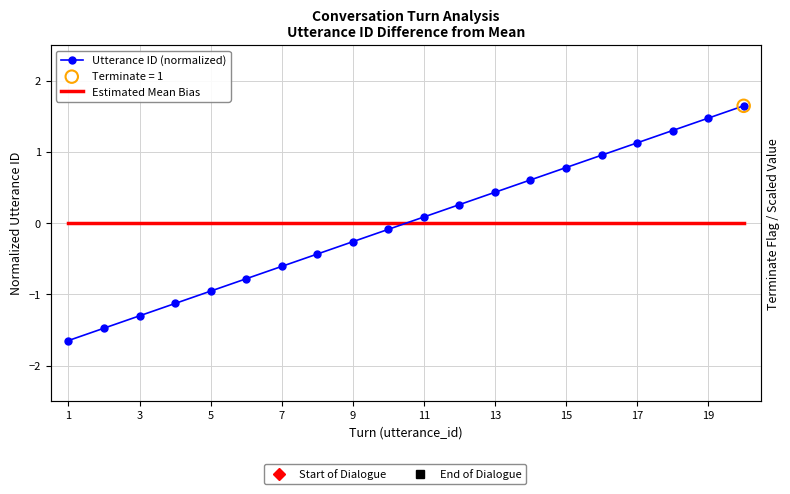

At how many categories does at least one series exceed 0?

10